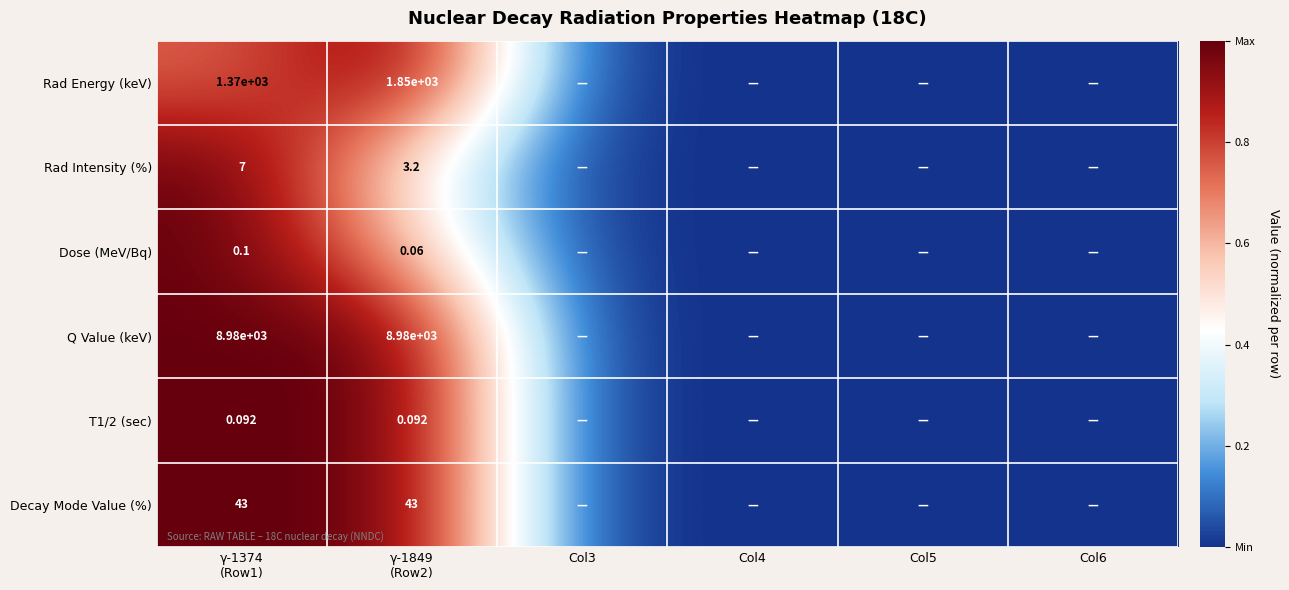

What is the difference between the second highest and second lowest values in the Rad Intensity (%) series?

0.5